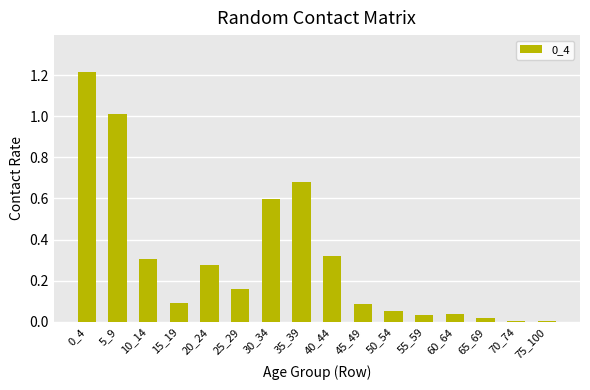

What is the greatest value displayed?

1.2